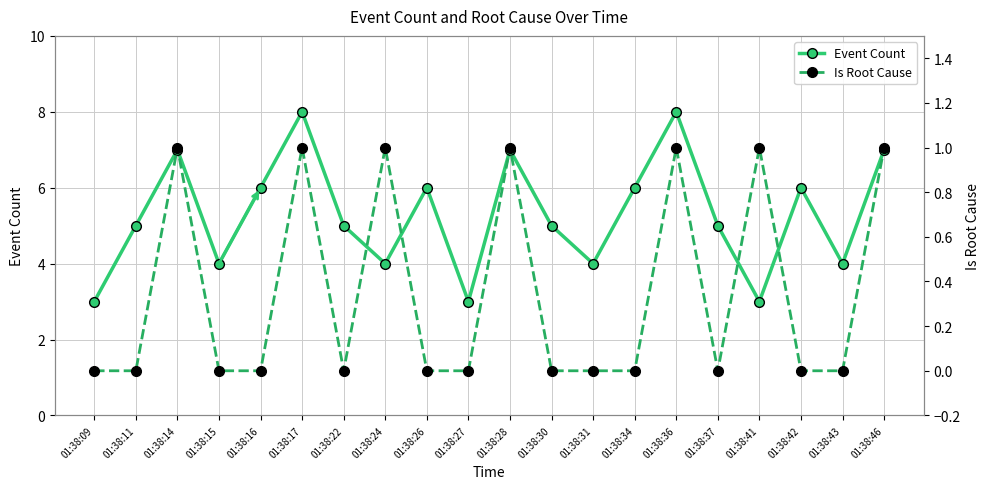

Where is Event Count nearest to the value 5?

01:38:11